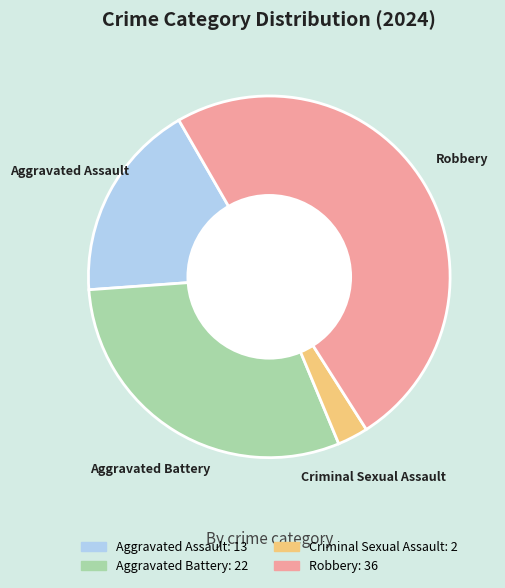

Is it true that Aggravated Battery is 43% of the pie?

False